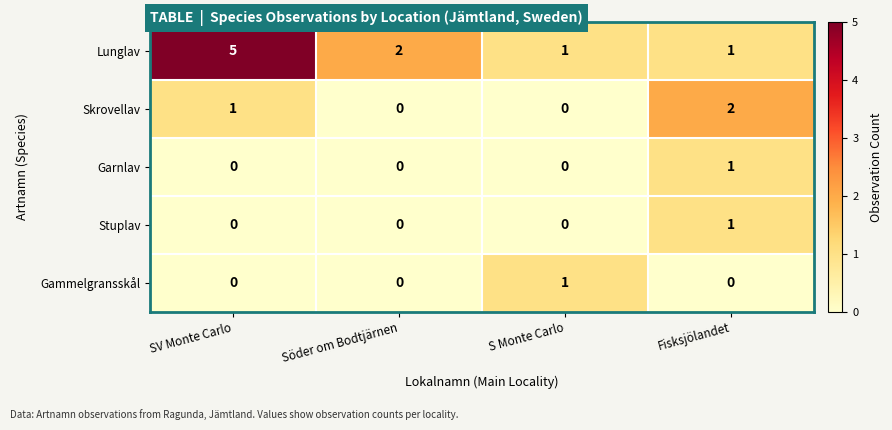

Reading left to right, transcribe all the data shown in this chart.

Lunglav: 5	2	1	1
Skrovellav: 1	0	0	2
Garnlav: 0	0	0	1
Stuplav: 0	0	0	1
Gammelgransskål: 0	0	1	0